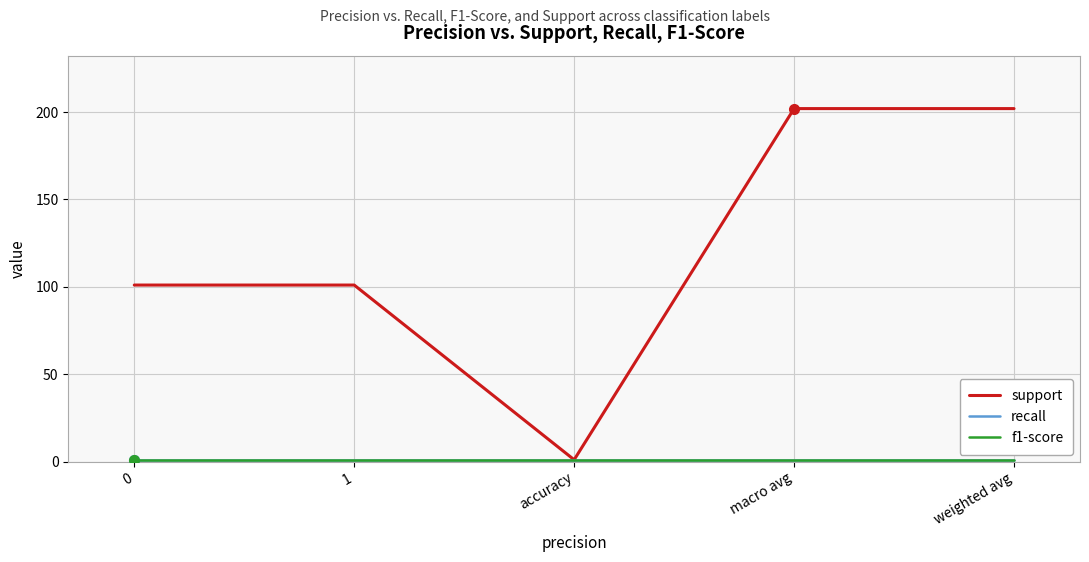

At 0, list the series in order from largest to smallest.

support, recall, f1-score